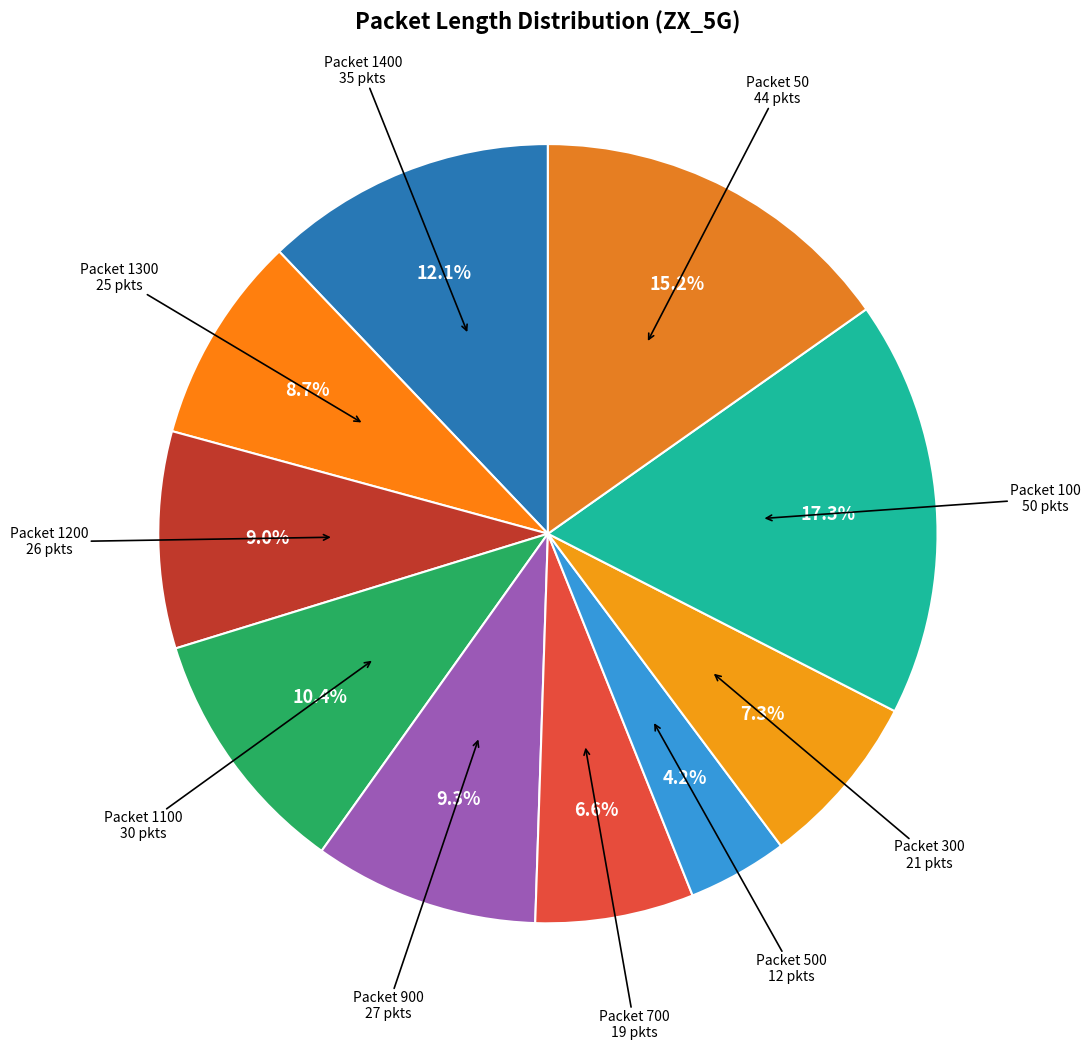

To the nearest percent, what is the difference between the largest and smallest slice percentages?

13%